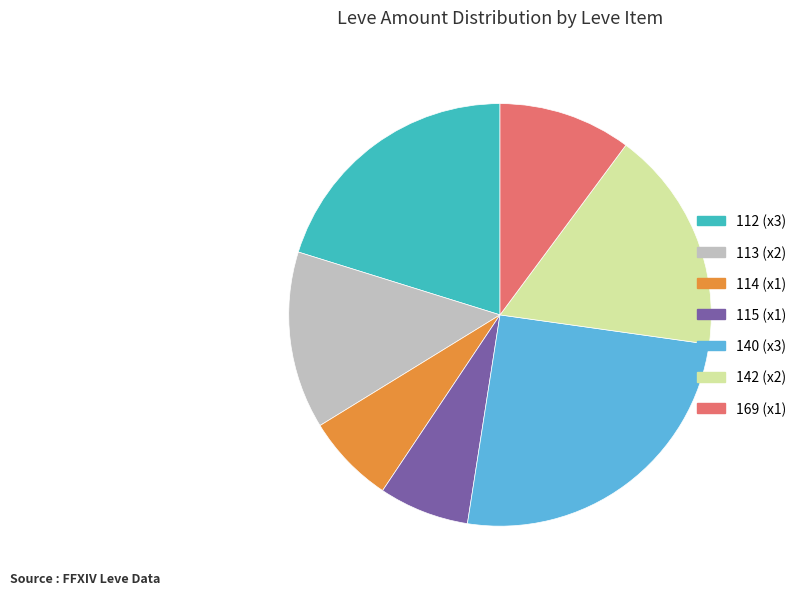

The 169 (x1) slice represents 25% of the pie. True or false?

False